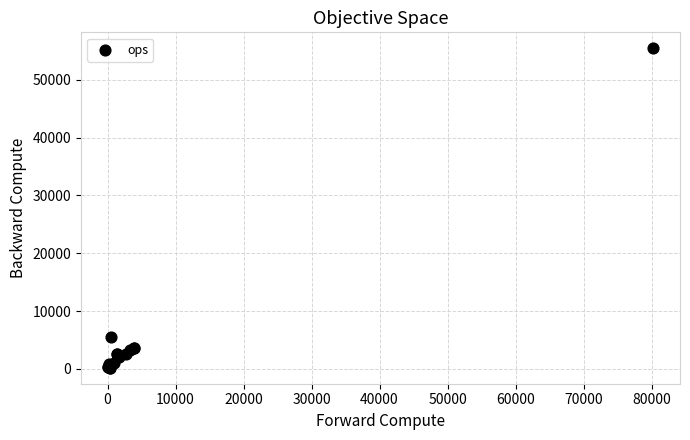

What Y value in the scatter plot is closest to 27824?

5440.8